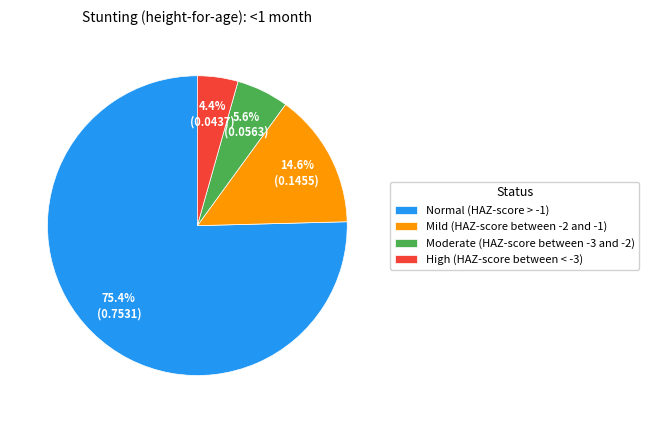

What percentage is the Moderate (HAZ-score between -3 and -2) slice, to the nearest percent?

6%